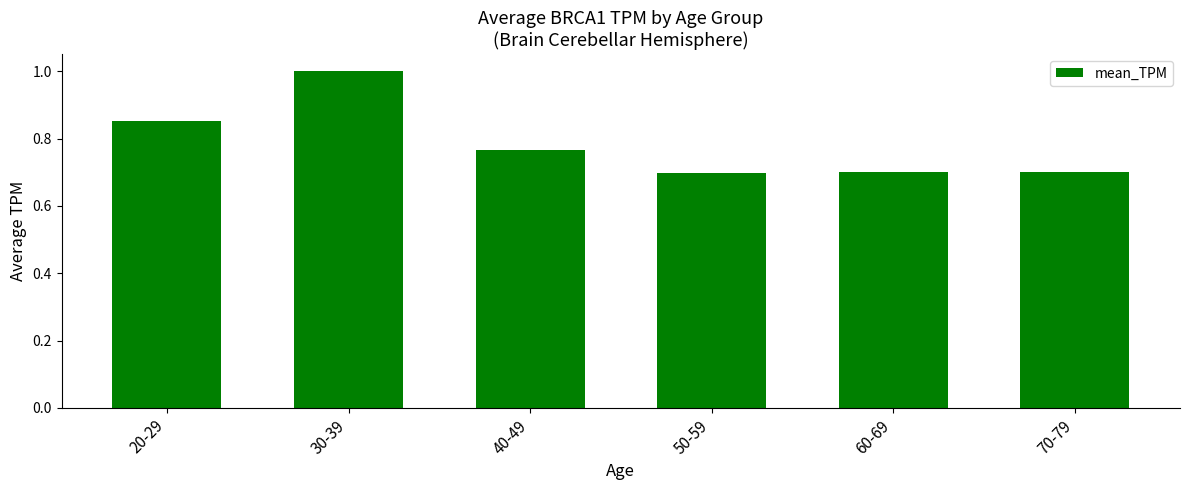

What is the label of the 2nd bar from the left?

30-39